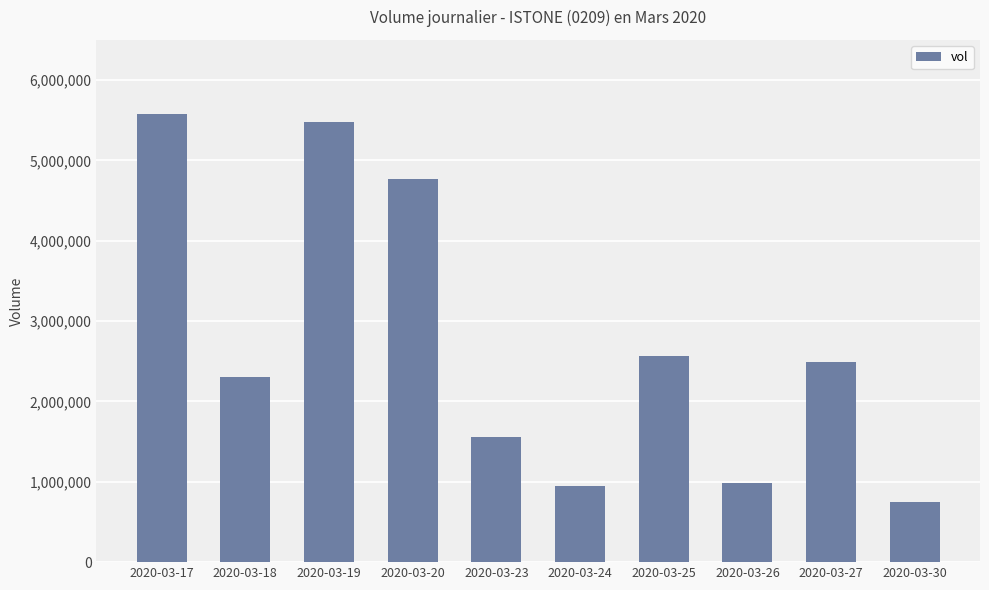

What is the value of the 3rd bar from the left?

5472700